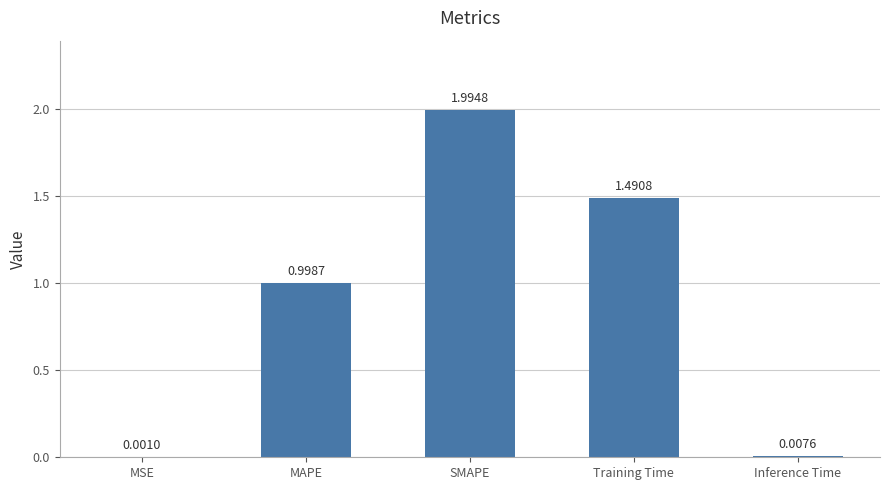

At which label is the value closest to 0?

MSE